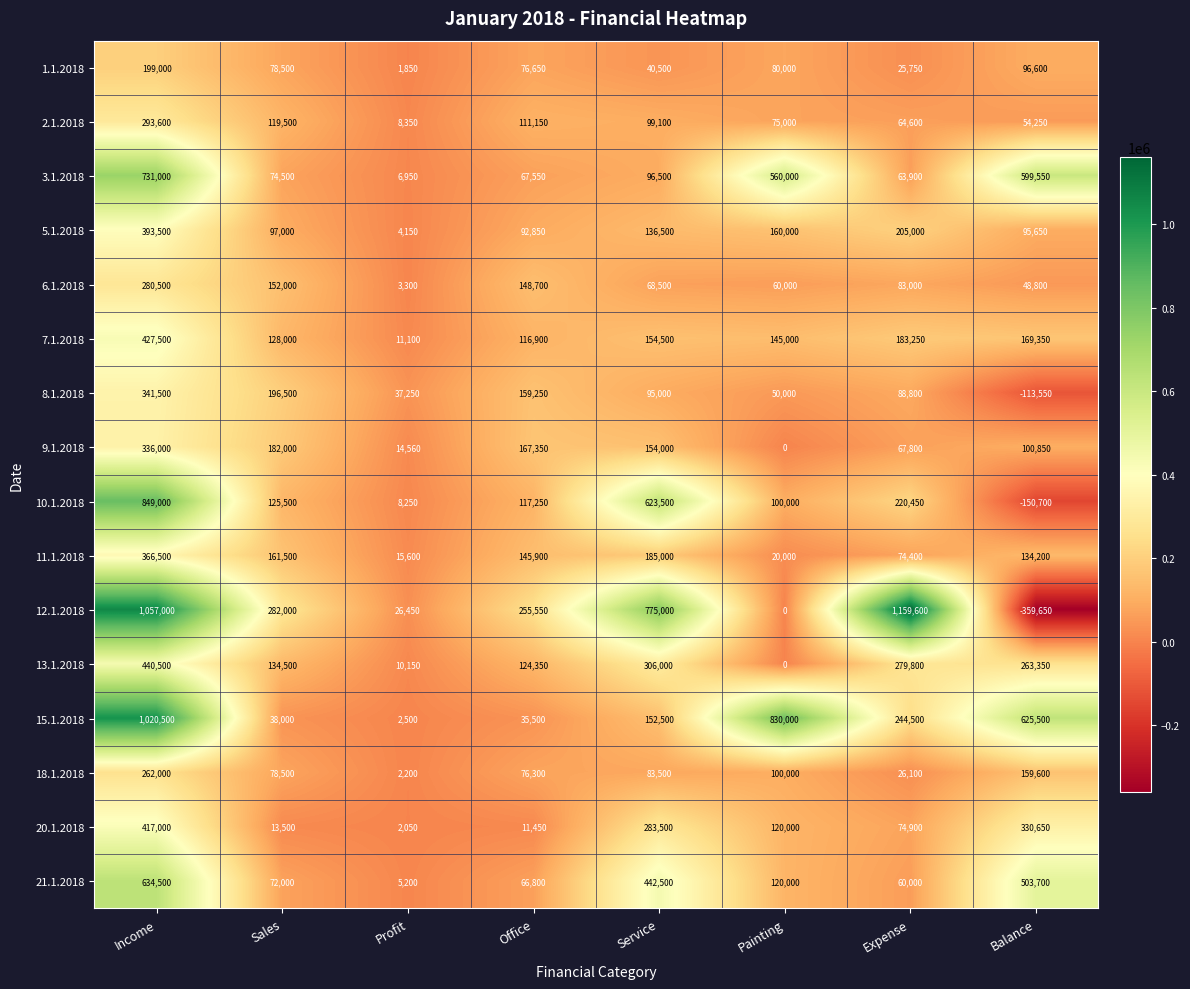

Where does the 20.1.2018 series first go above 120000?

Income